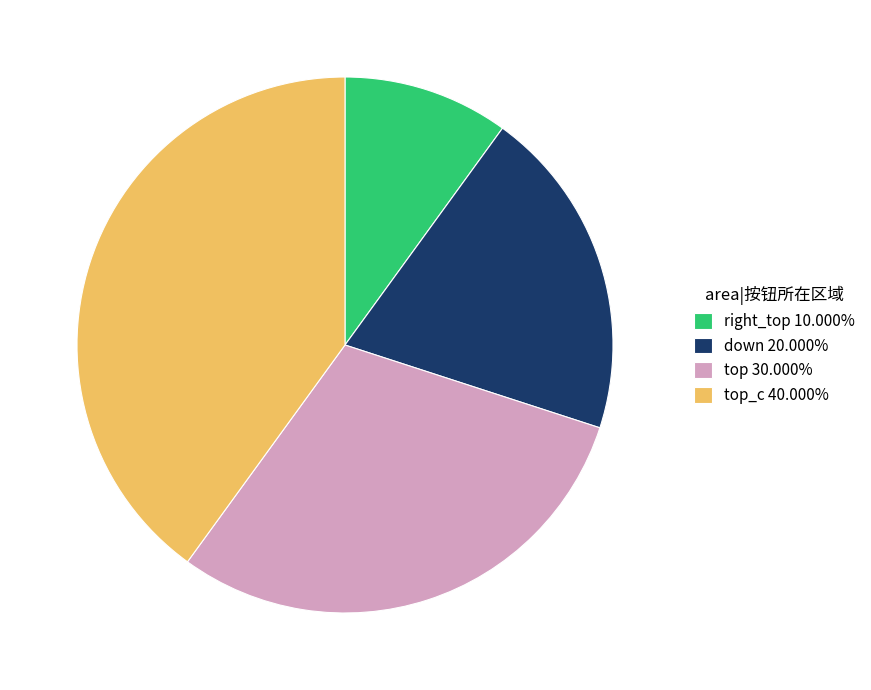

Does right_top 10.000% account for over 50% of the chart?

No